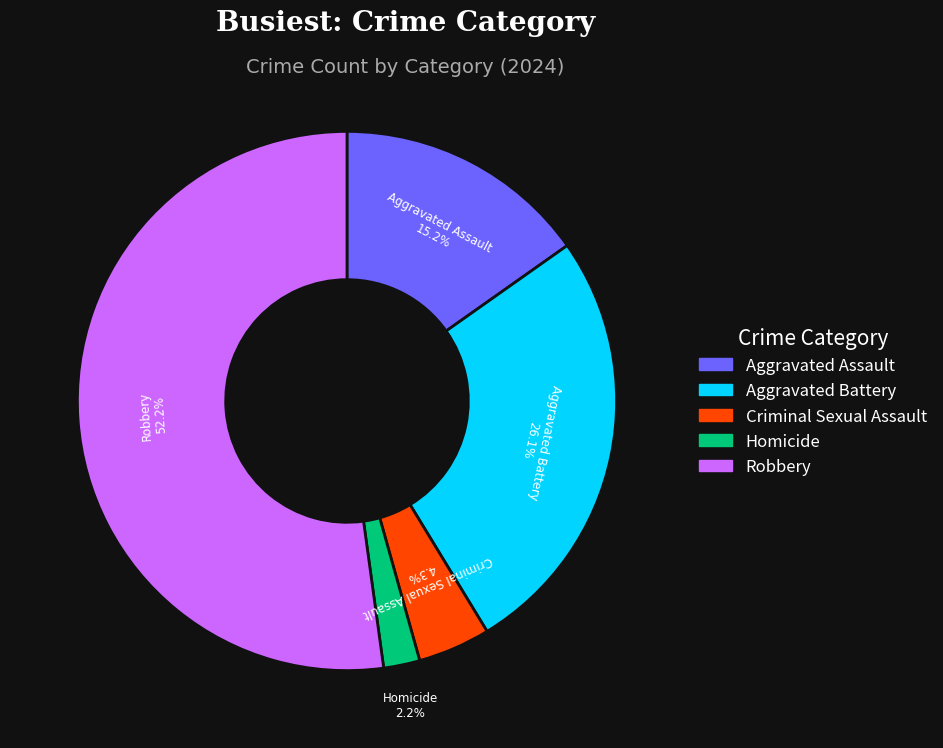

Is there a majority slice in this chart?

Yes